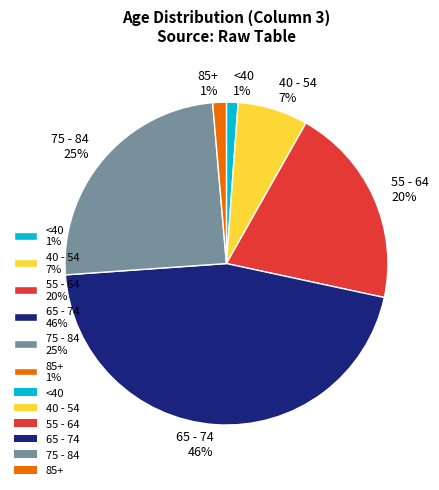

Is the sum of 40 - 54 7% and 85+ 1% greater than half?

No